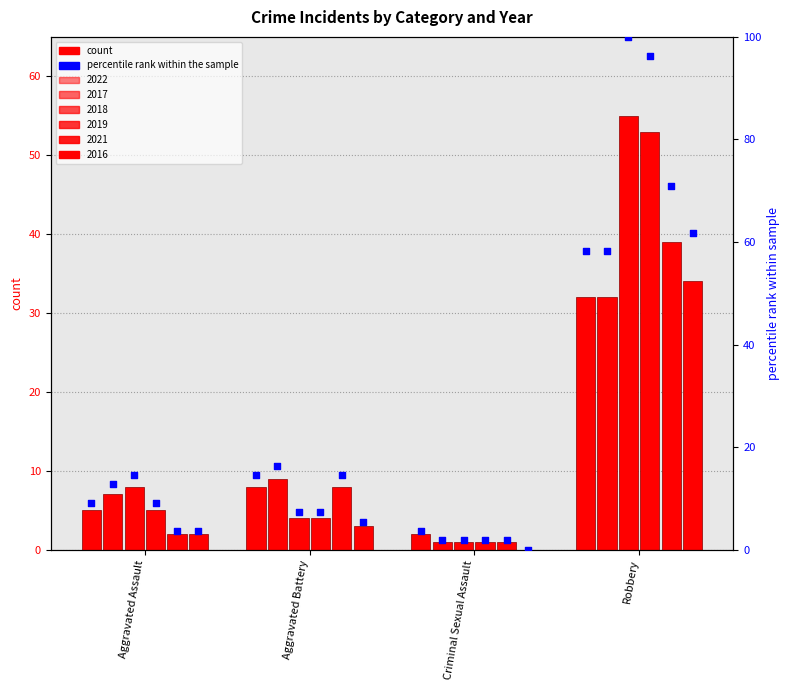

Which series contains the lowest Y value?

2016